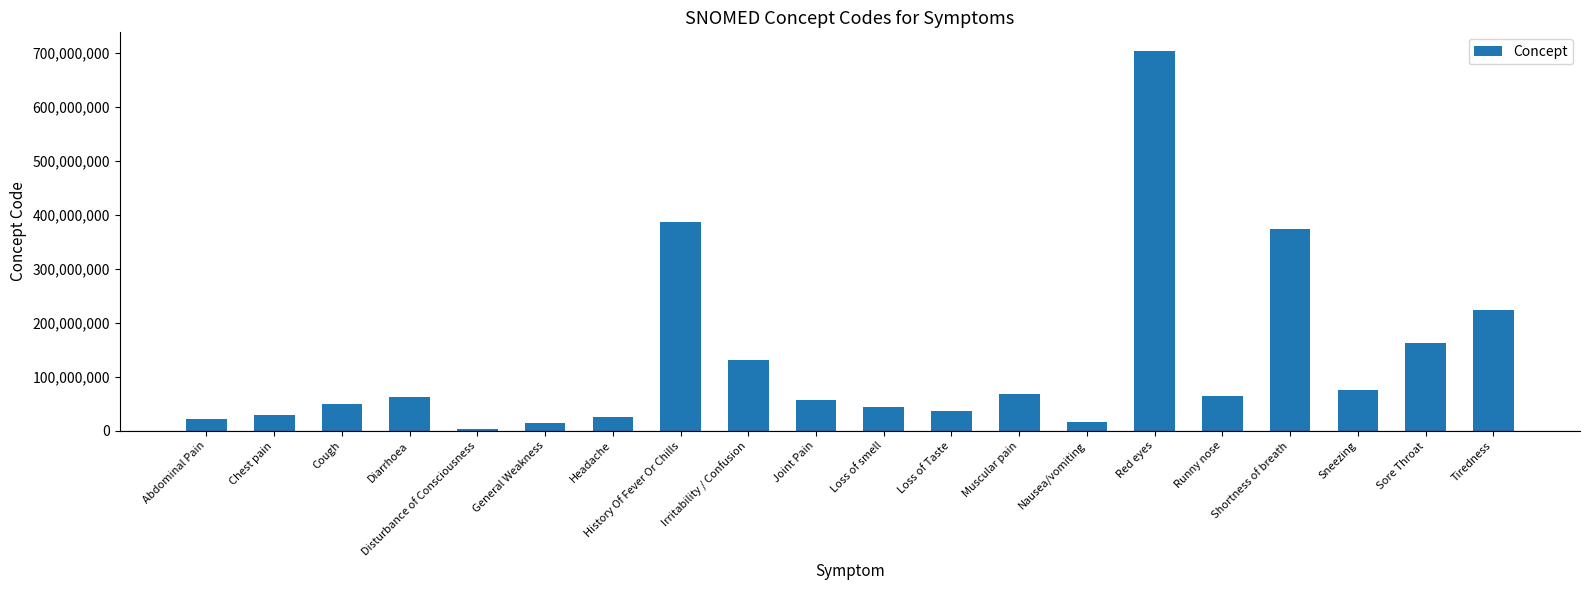

What is the average value?

127655204